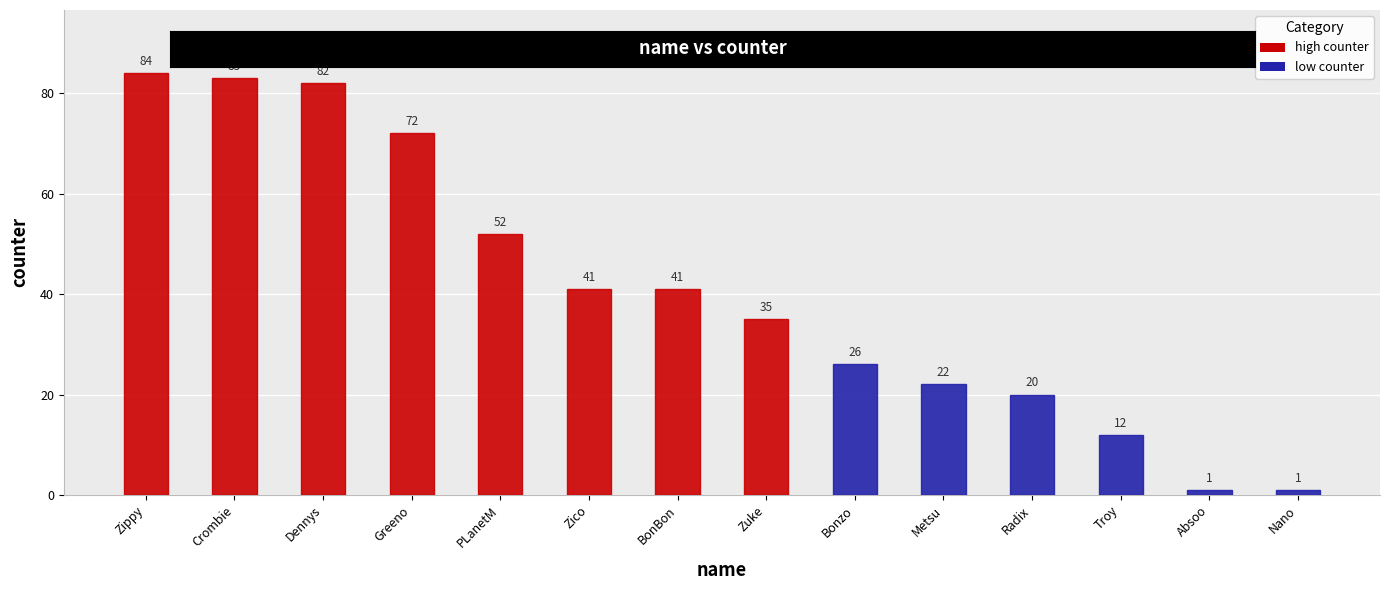

Reading left to right, list all the values displayed in this chart.

84	83	82	72	52	41	41	35	26	22	20	12	1	1